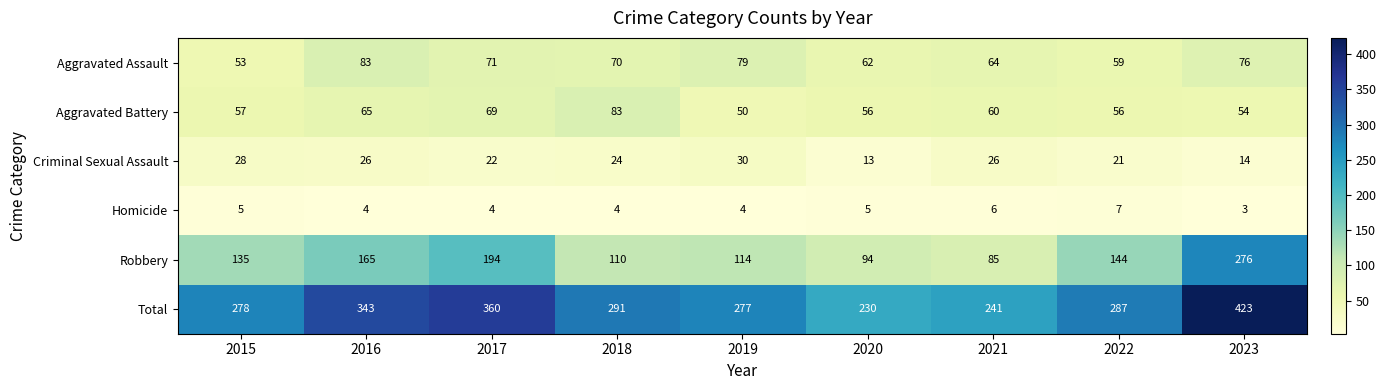

True or false: Homicide has a value of 4 at 2017.

True